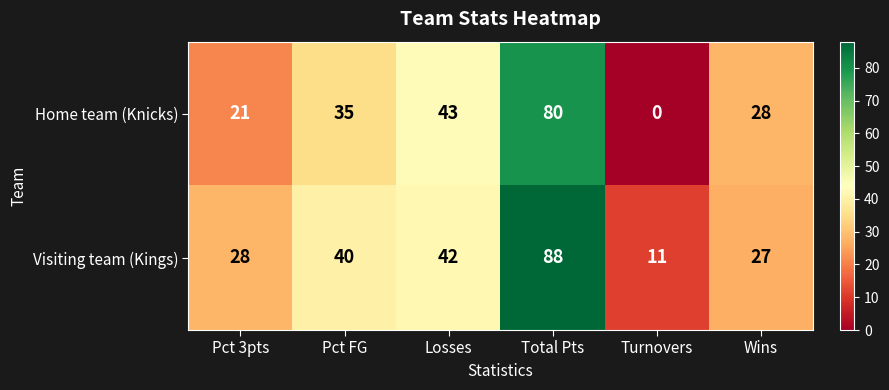

Reading left to right, transcribe all the data shown in this chart.

Home team (Knicks): Pct 3pts=21	Pct FG=35	Losses=43	Total Pts=80	Turnovers=0	Wins=28
Visiting team (Kings): Pct 3pts=28	Pct FG=40	Losses=42	Total Pts=88	Turnovers=11	Wins=27